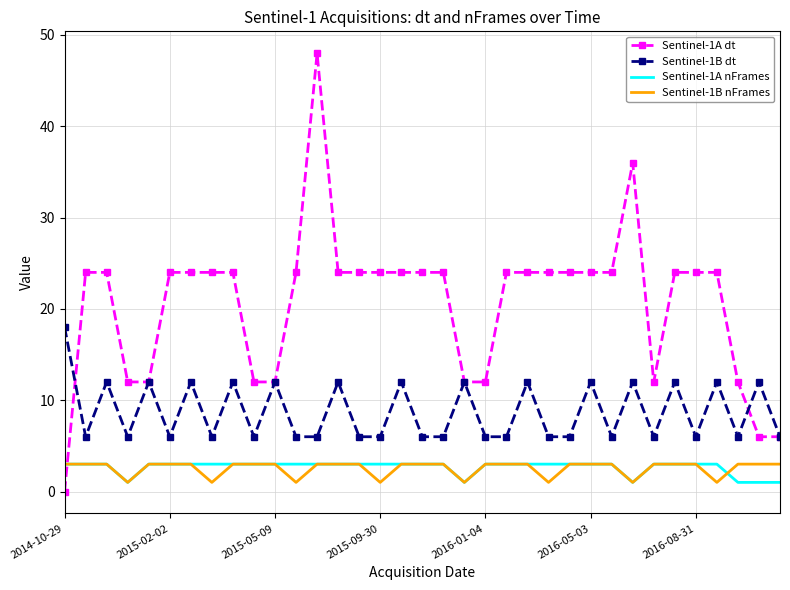

Which series has the widest spread of values?

Sentinel-1A dt